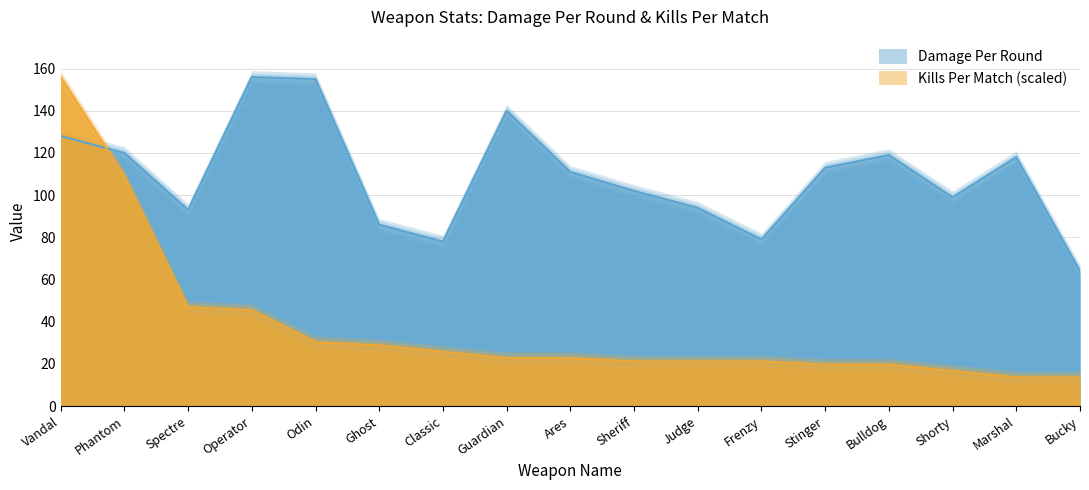

What is the difference between the highest and lowest values at Judge?

72.8